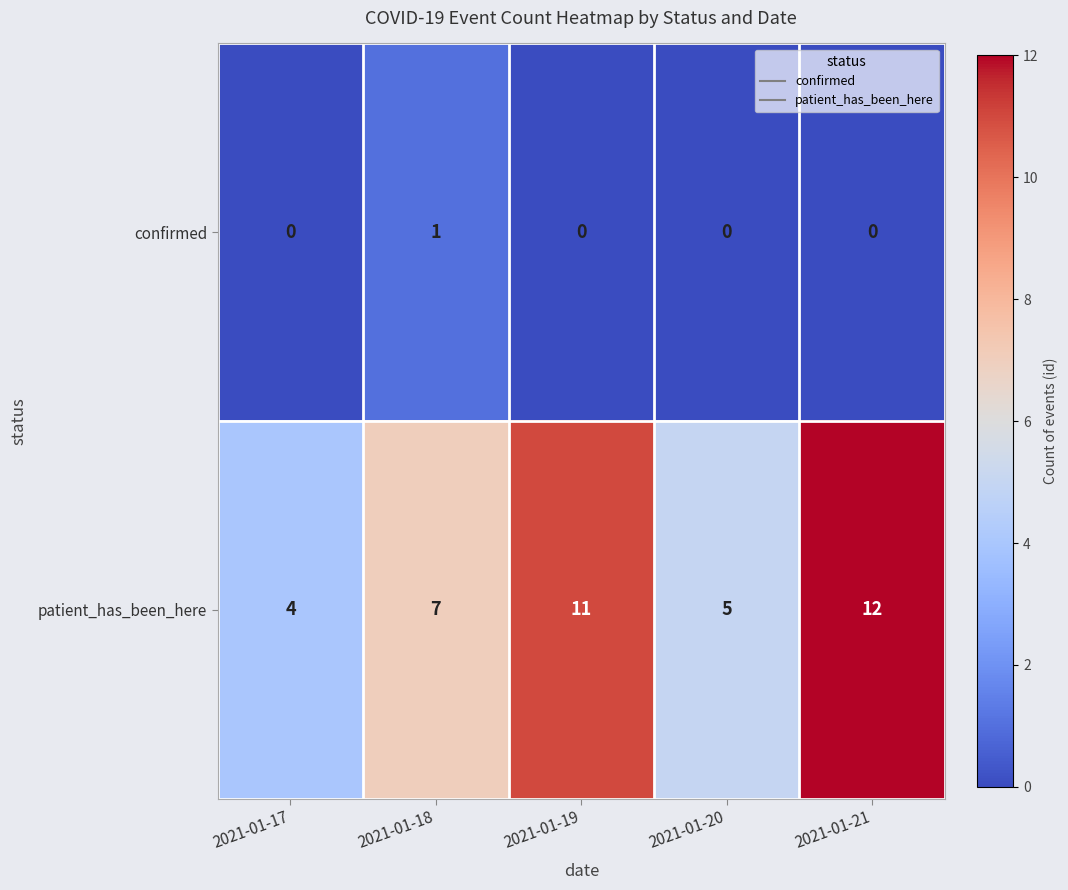

Which series changed the most between 2021-01-18 and 2021-01-20?

patient_has_been_here